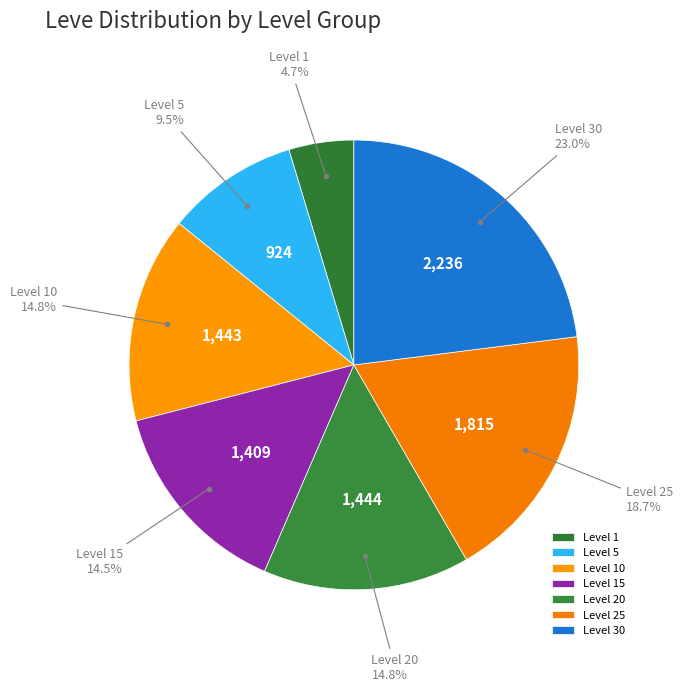

What is the smallest slice in the pie chart?

Level 1